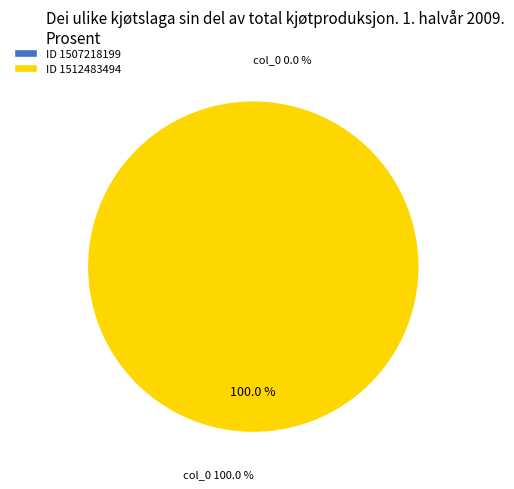

How many slices are in this pie chart?

2